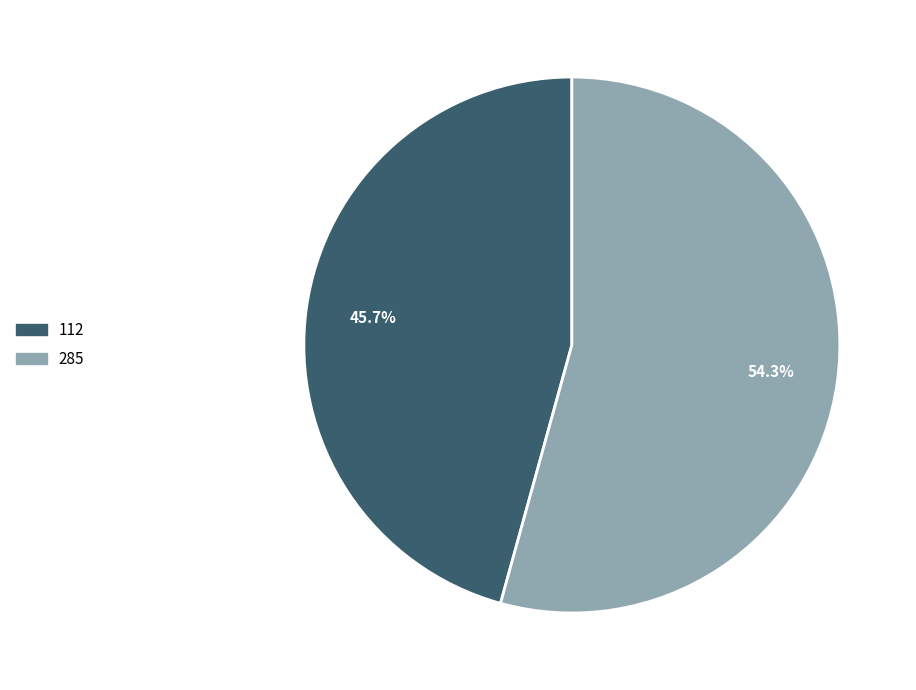

What is the total percentage of 285 and 112?

100.0%